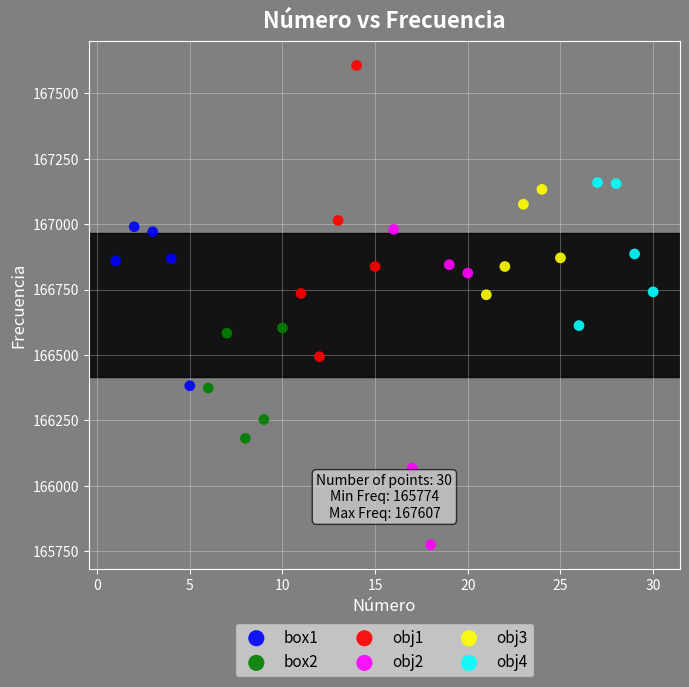

Which series has the largest Y range (max minus min)?

obj2